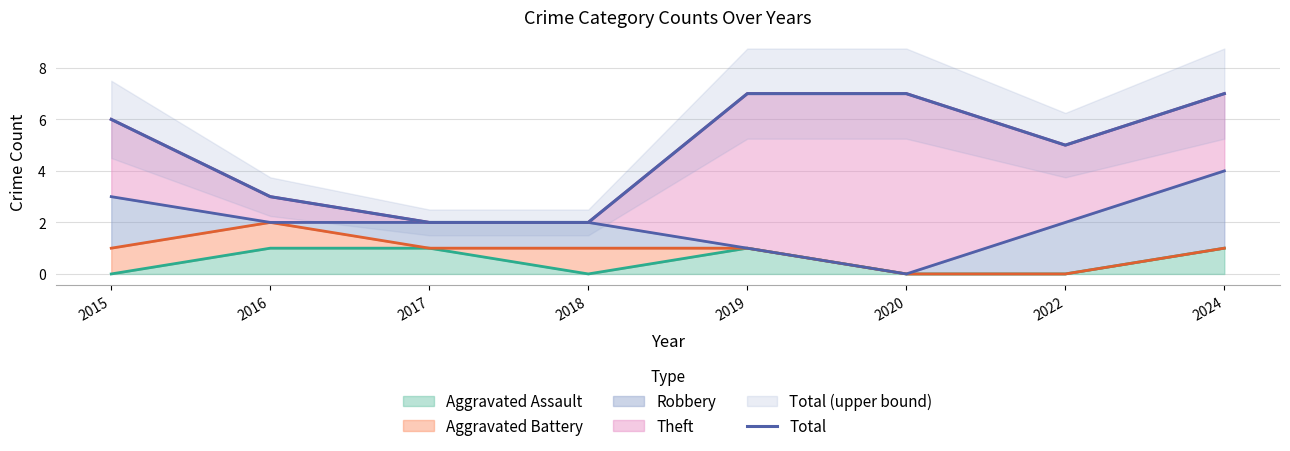

Rank the categories by value from highest to lowest.

2019, 2020, 2024, 2015, 2022, 2016, 2017, 2018